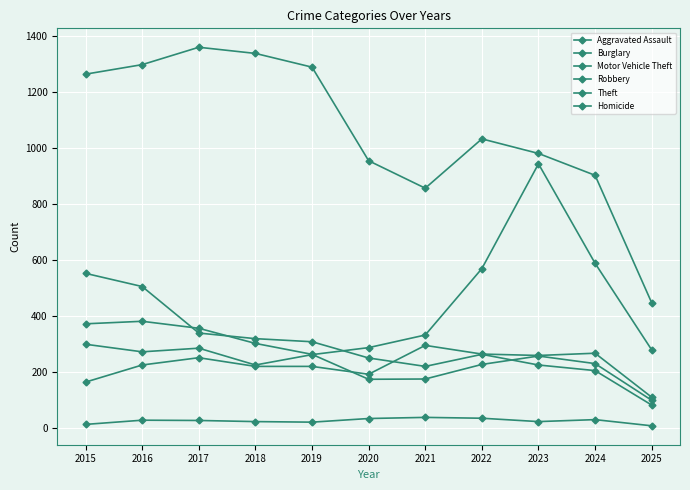

The Burglary series shows 505 at 2016. True or false?

True